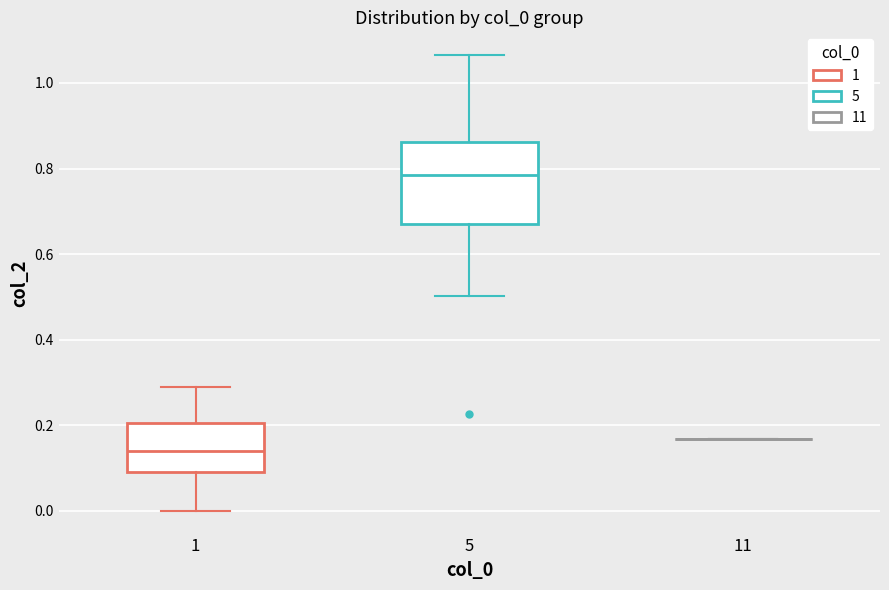

Reading left to right, read every box against the y-axis: the position of its median line, the range the box covers, and the ends of its whiskers. The values are not printed on the chart, so give them approximately, as read against the axis.

1: median 0.14, box 0.08 to 0.20, whiskers 0.00 to 0.28
5: median 0.78, box 0.68 to 0.86, whiskers 0.50 to 1.06
11: box collapsed to a line at 0.16, whiskers 0.16 to 0.16